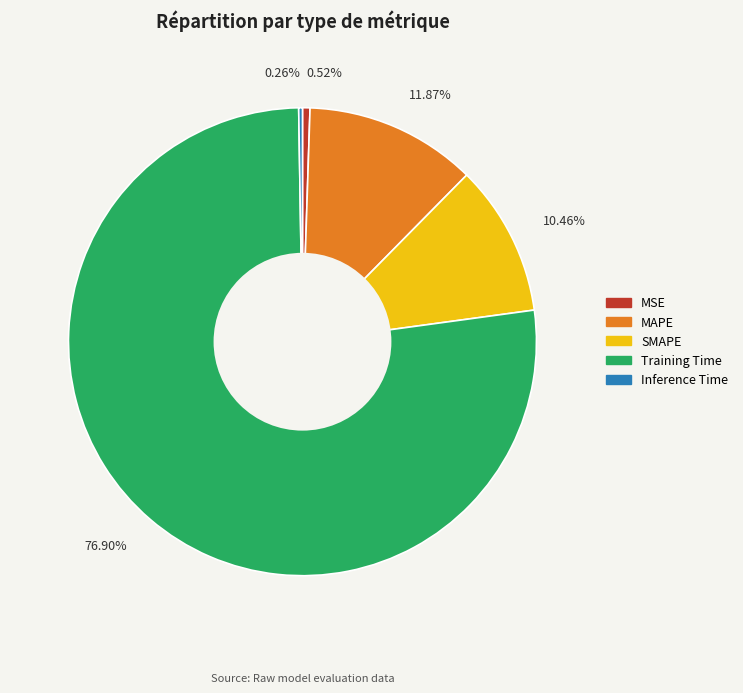

Is the sum of SMAPE and Training Time greater than half?

Yes